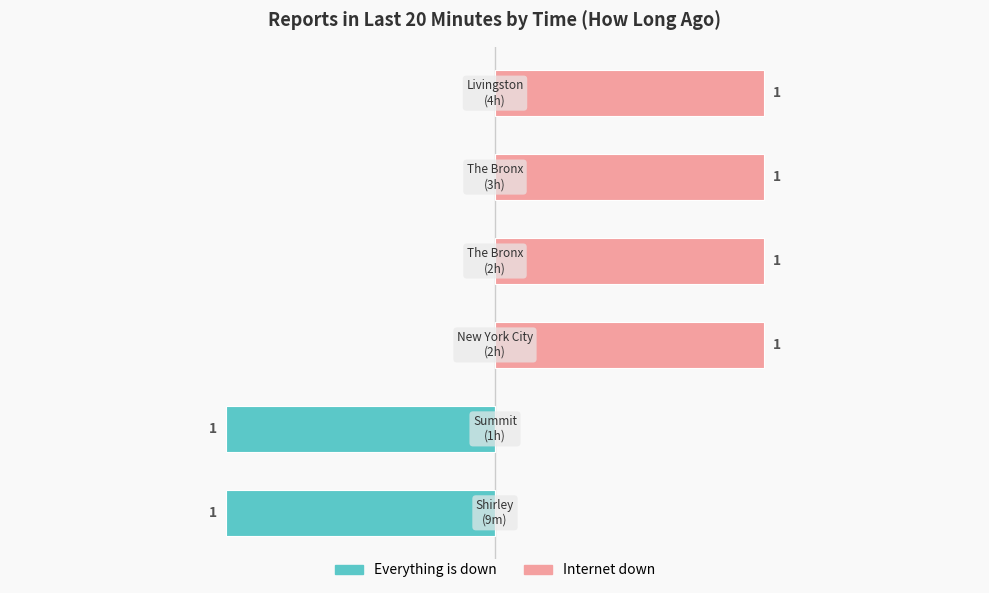

Rank the series by their average value, from lowest to highest.

Everything is down, Internet down